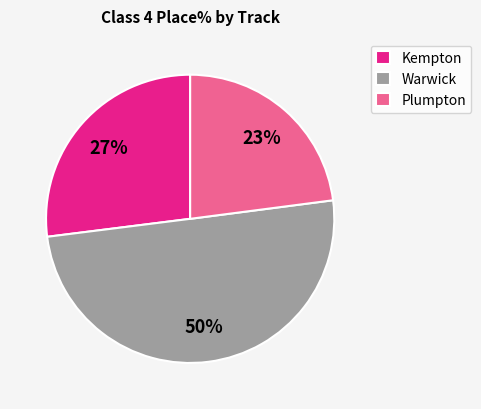

To the nearest percent, what is the average slice percentage?

33%